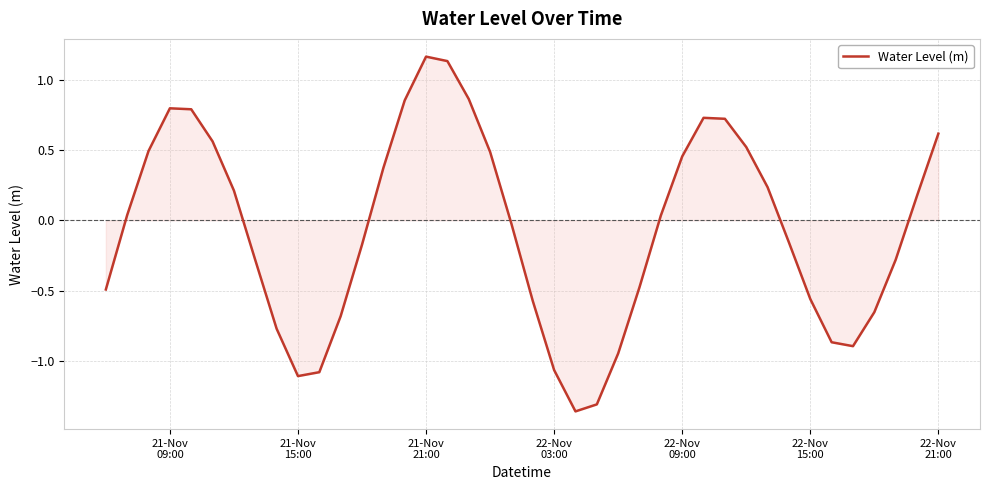

What is the maximum value shown in the chart?

1.2